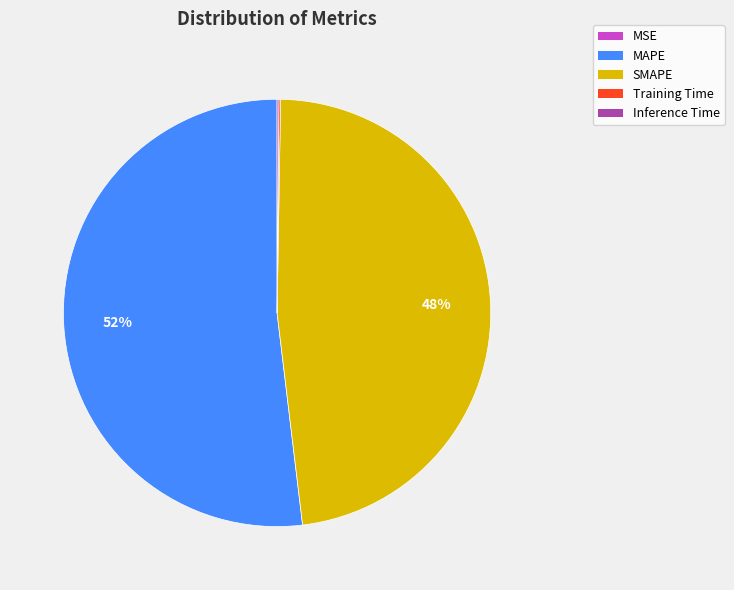

What percentage is the MAPE slice, to the nearest percent?

52%